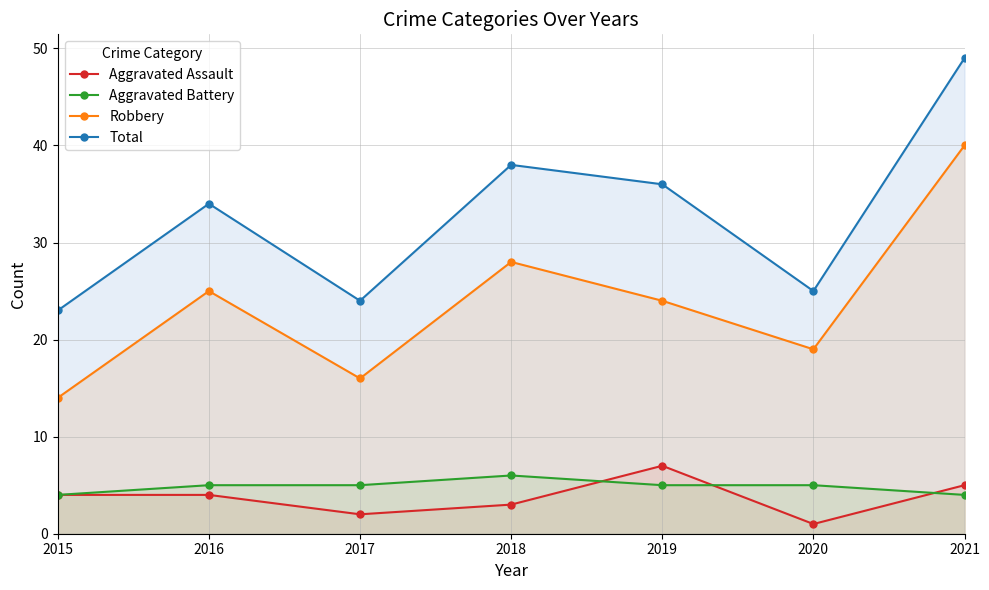

Between 2018 and 2021, which series saw the biggest shift?

Robbery